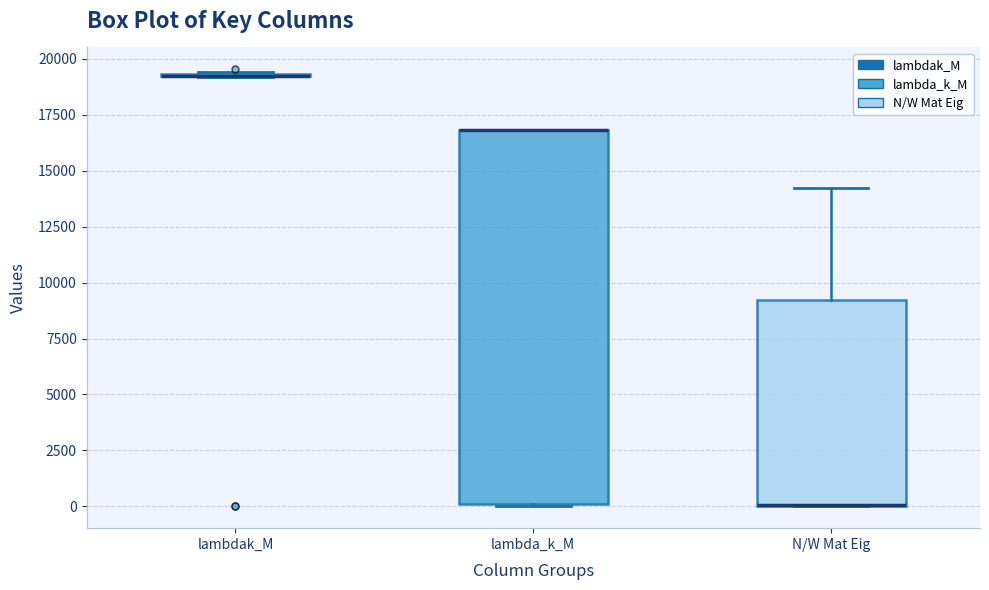

Reading left to right, read every box against the y-axis: the position of its median line, the range the box covers, and the ends of its whiskers. The values are not printed on the chart, so give them approximately, as read against the axis.

lambdak_M: box collapsed to a line at 19500, whiskers 19000 to 19500
lambda_k_M: median 17000 (drawn on the box's upper edge), box 0 to 17000, whiskers 0 to 17000
N/W Mat Eig: median 0 (drawn on the box's lower edge), box 0 to 9000, whiskers 0 to 14000